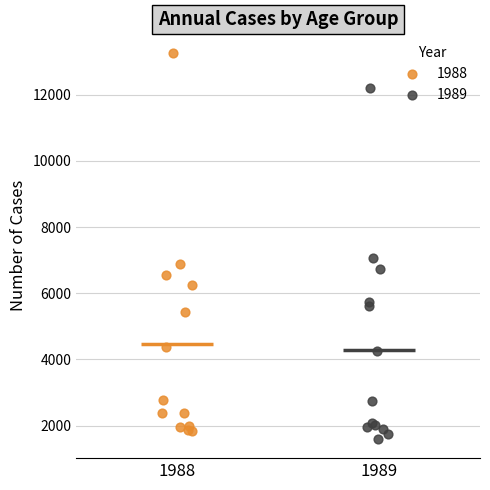

Which series has the largest Y range (max minus min)?

1988